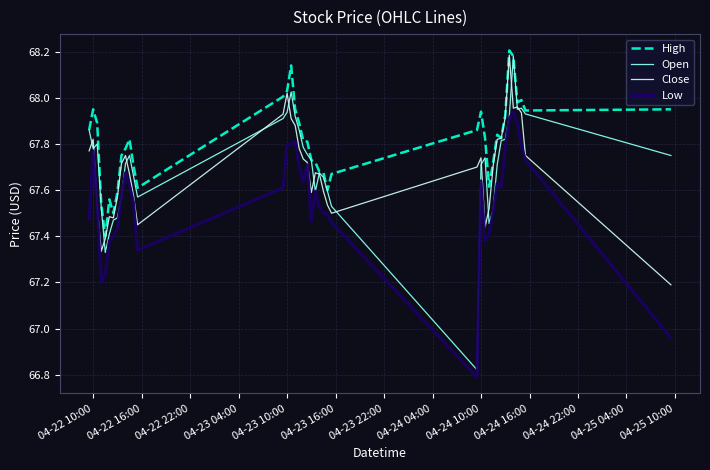

Which series has the largest range (max minus min)?

Open